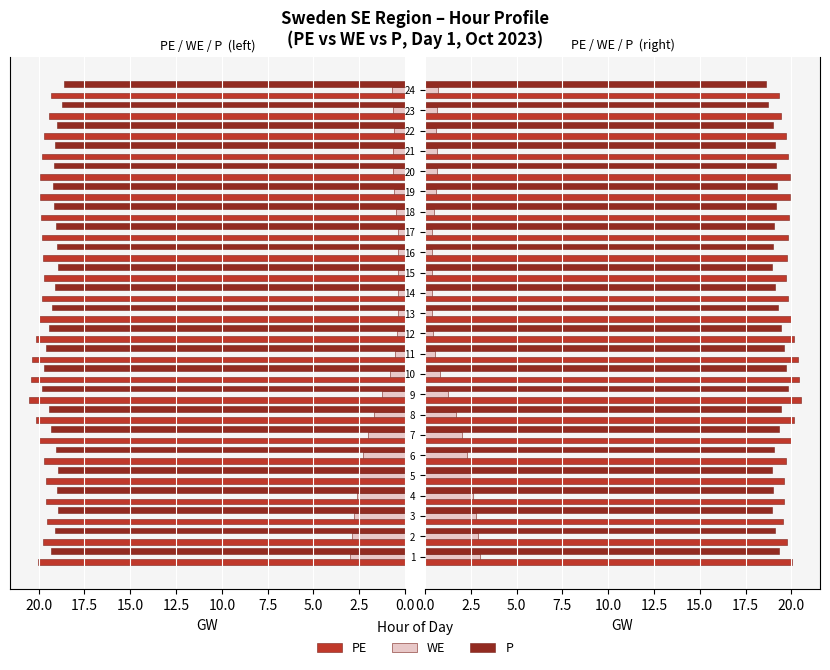

At how many categories does at least one series exceed 9?

24